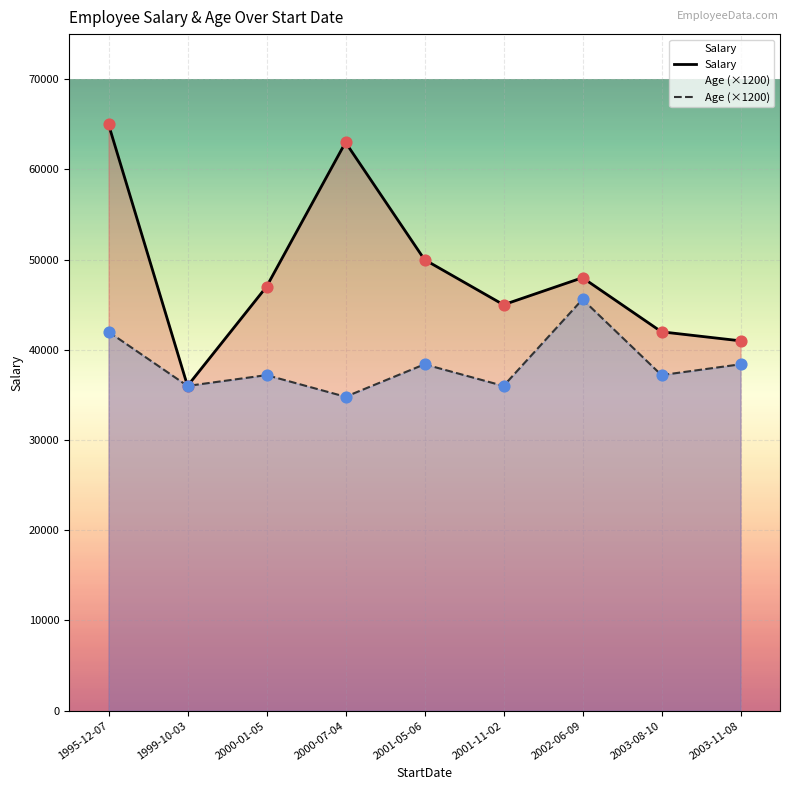

Which series contains the lowest Y value?

Age